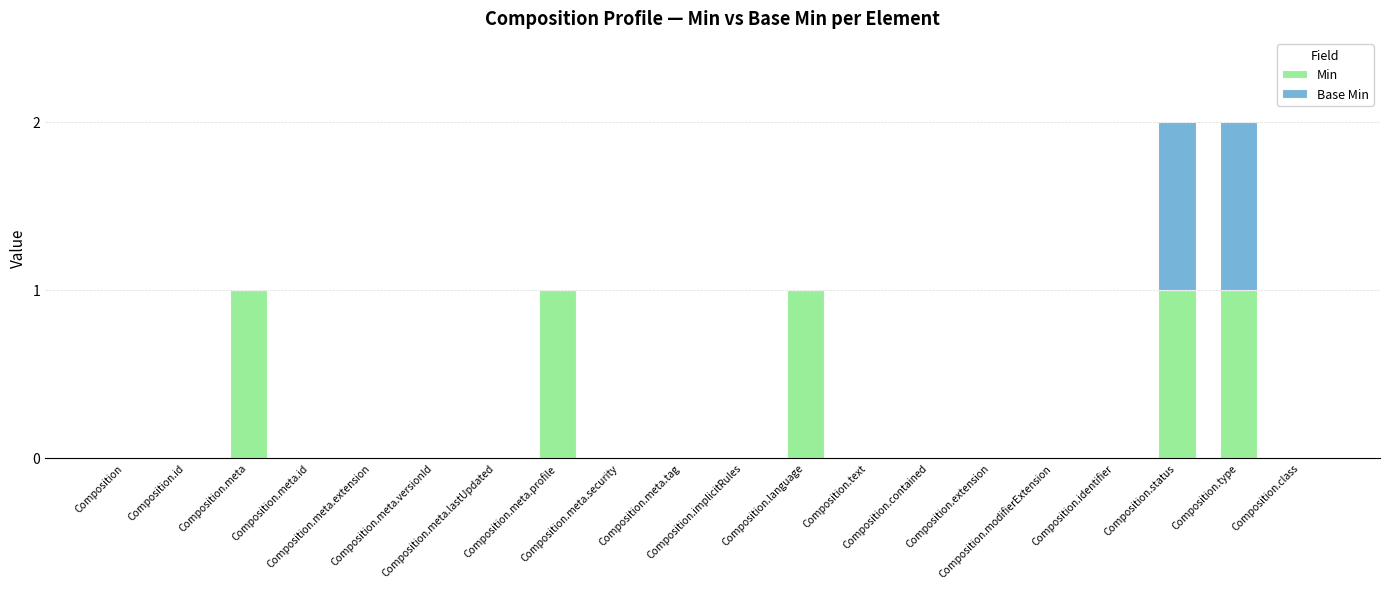

Count the number of categories in the chart.

20